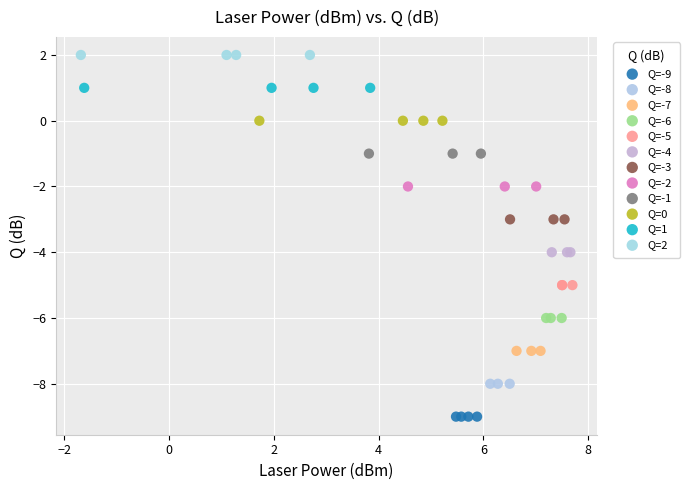

Which series contains the lowest Y value?

Q=-9